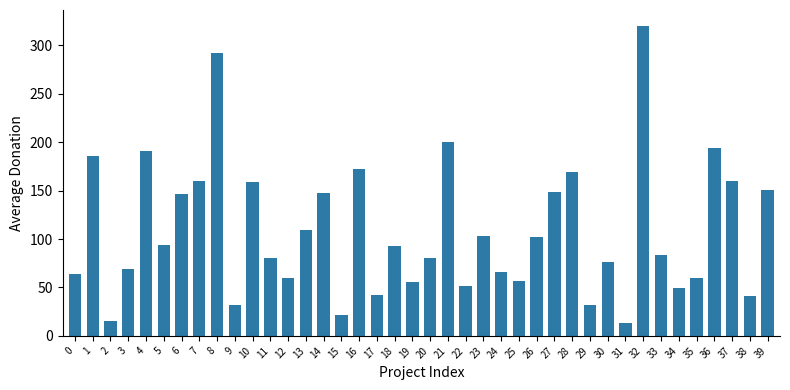

Which category has the highest value across all series?

32